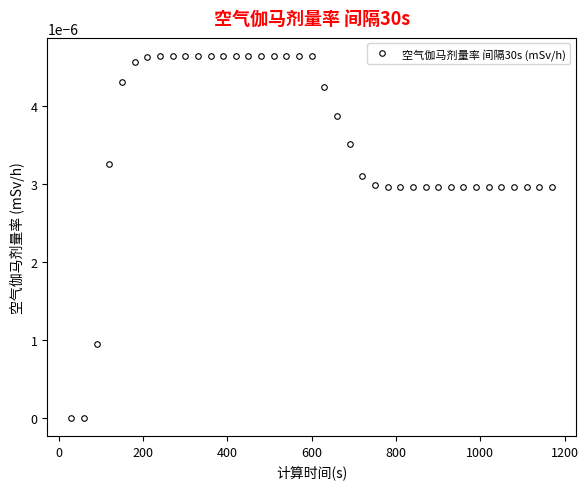

How many data points does each series have?

39